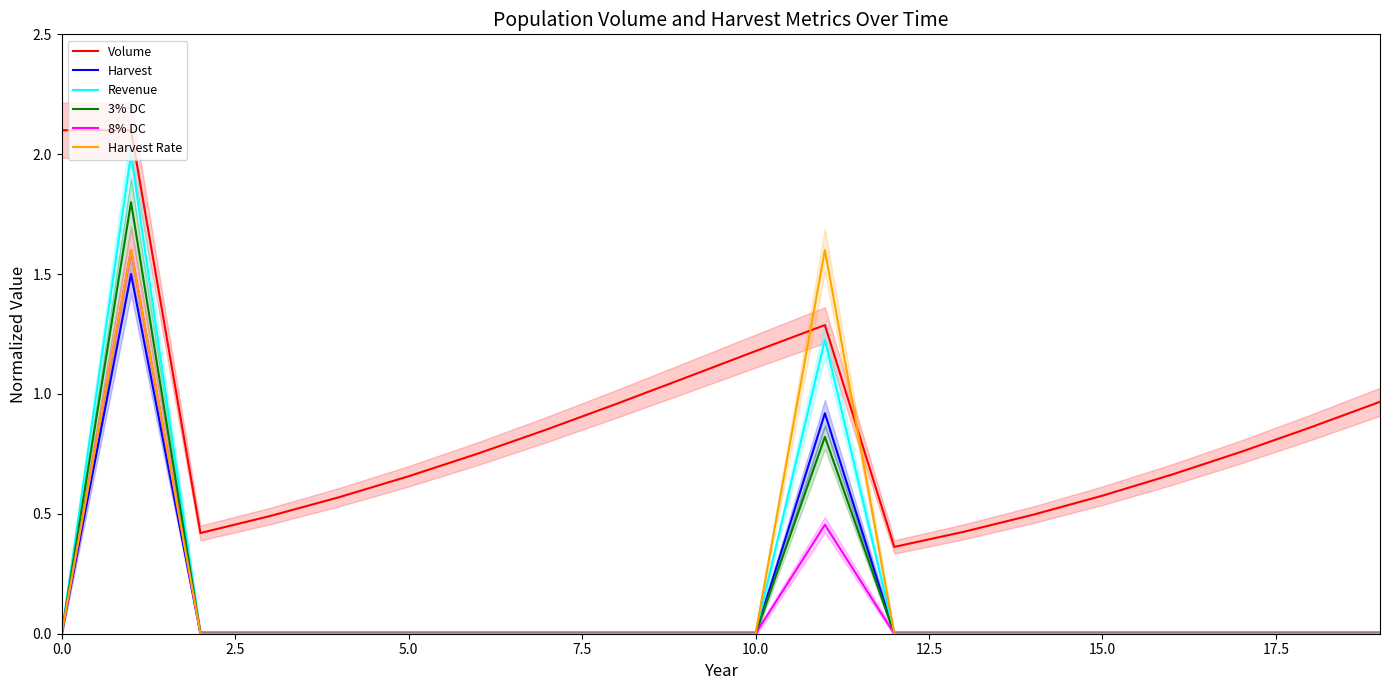

True or false: Volume and 3% DC cross at least once.

False